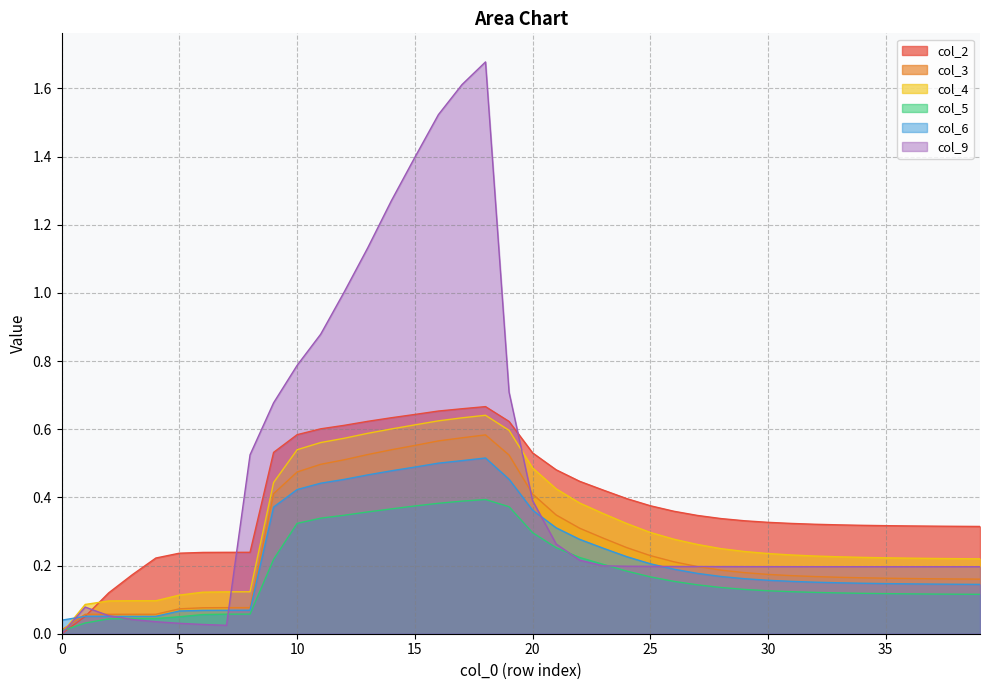

At 21, list the series in order from largest to smallest.

col_2, col_4, col_3, col_6, col_9, col_5